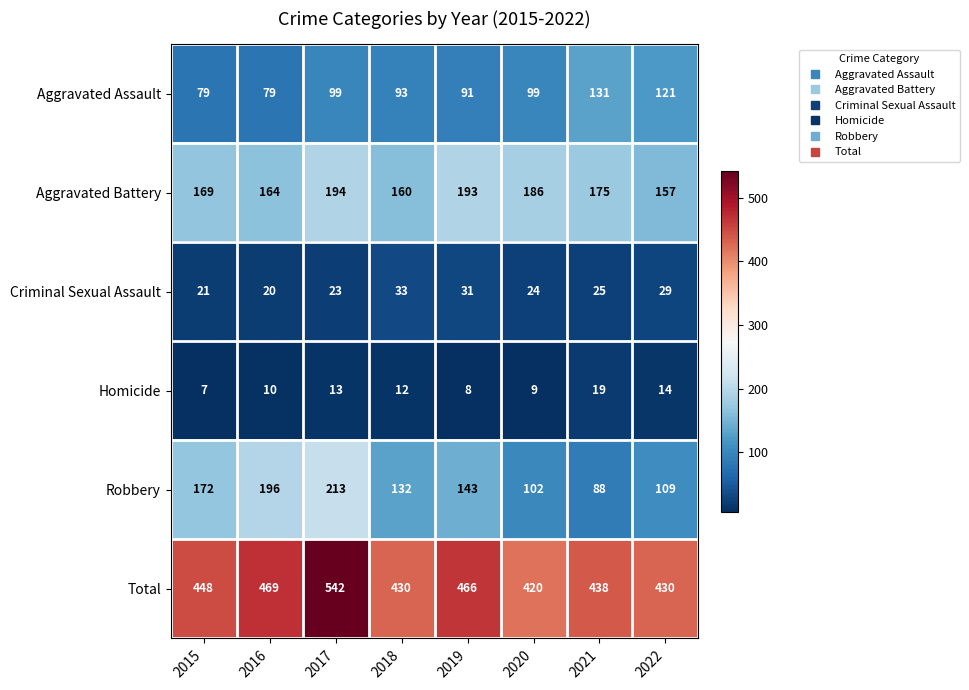

What is the greatest value displayed?

542